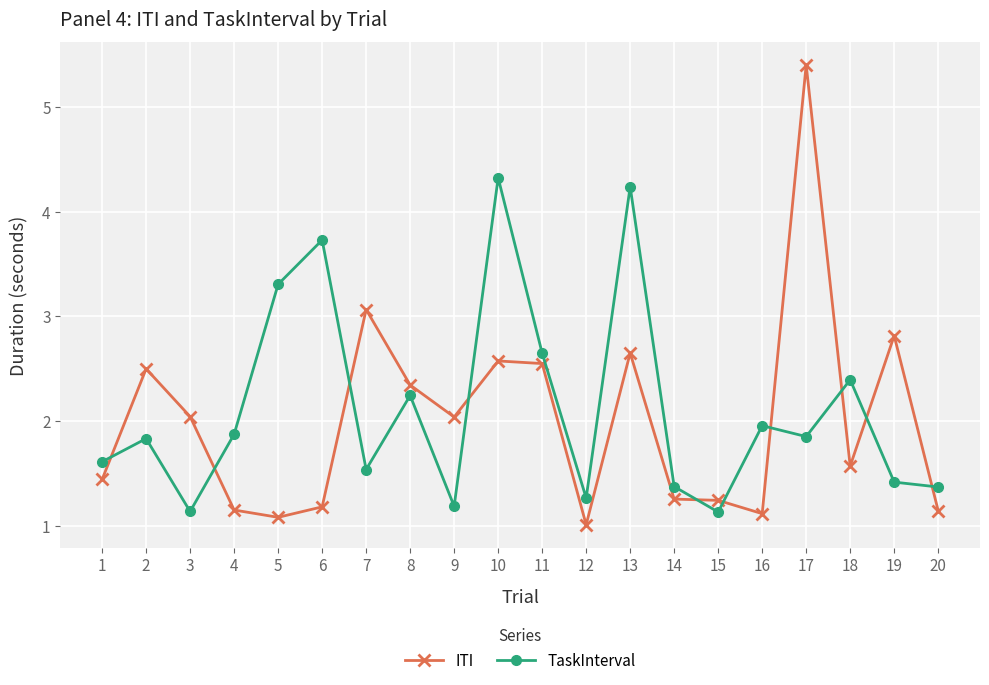

Count the number of categories in the chart.

20